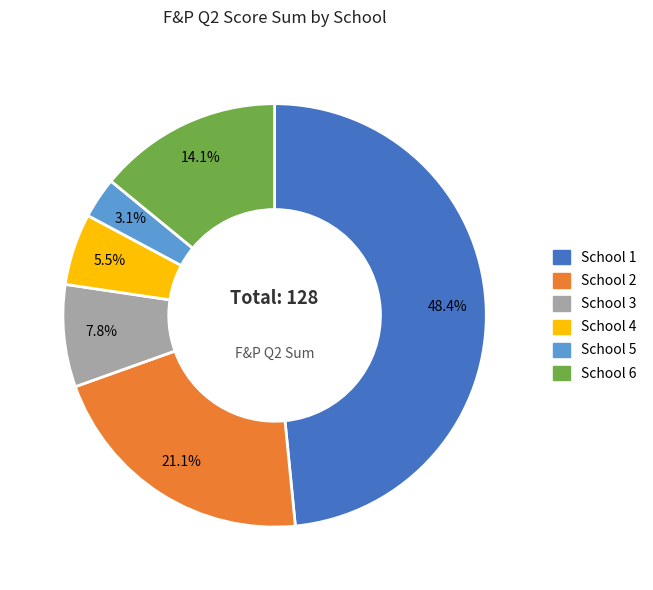

What is the smallest slice in the pie chart?

School 5